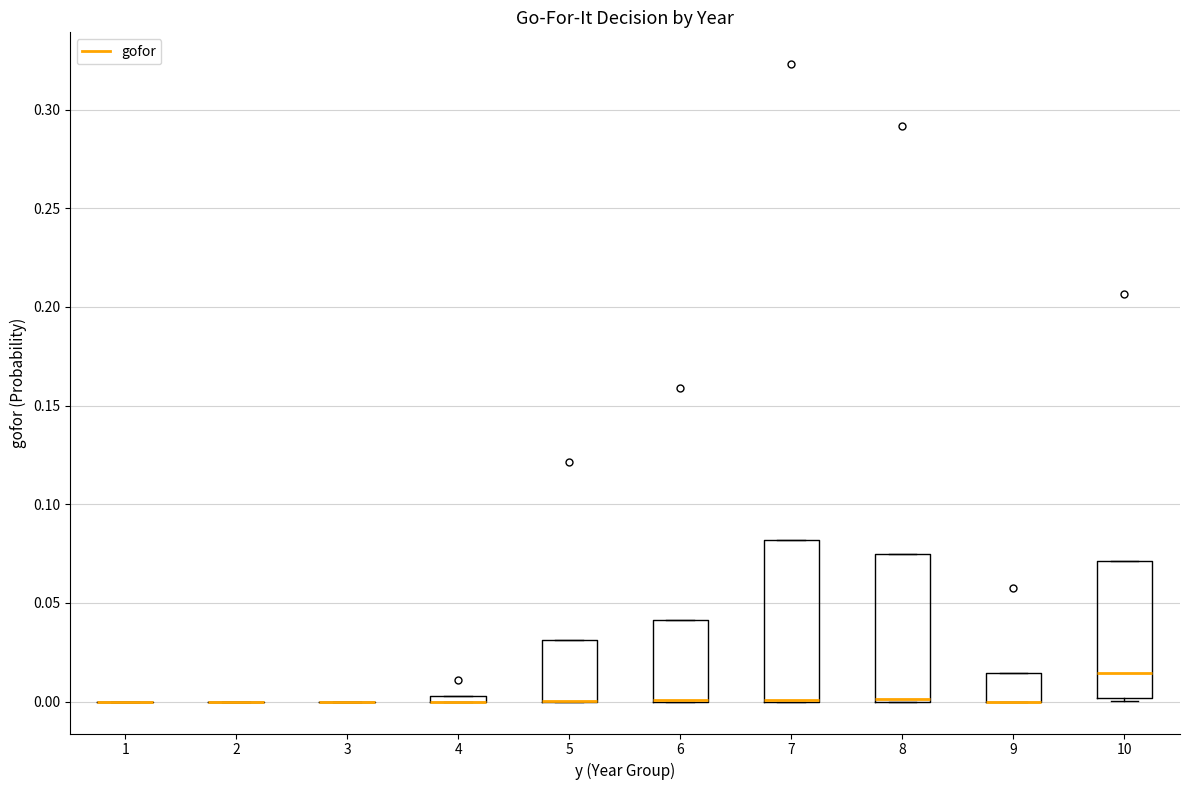

Comparing the boxes themselves (not the whiskers), which one is the tallest?

7